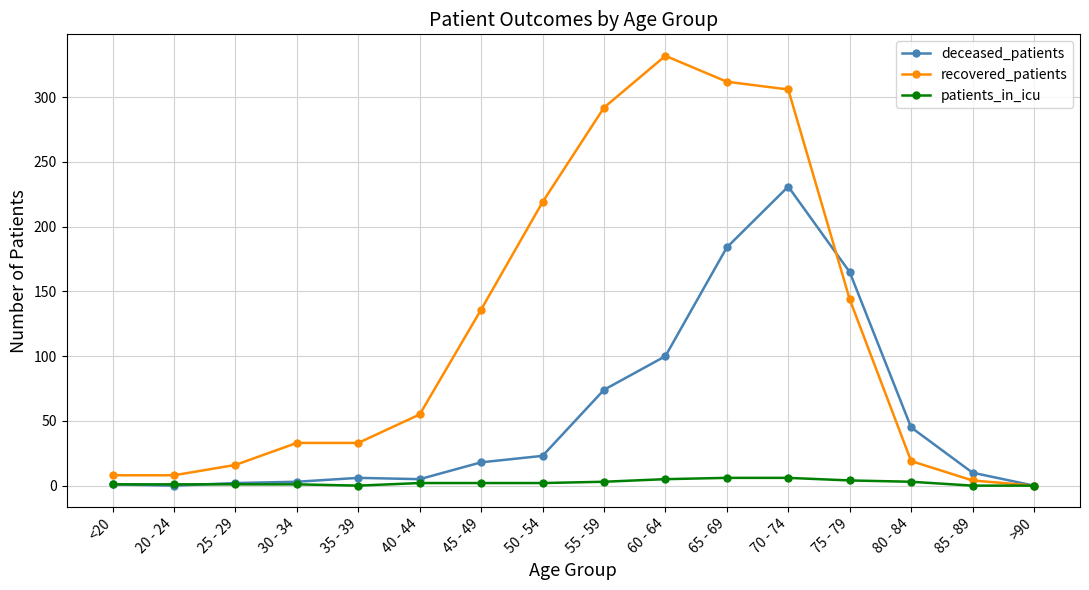

What are all the series names shown in the legend?

deceased_patients, recovered_patients, patients_in_icu